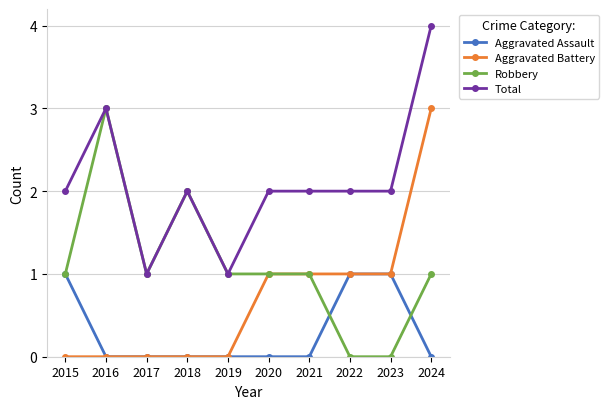

Is the value of Aggravated Assault at 2024 greater than the value of Aggravated Battery at 2022?

No